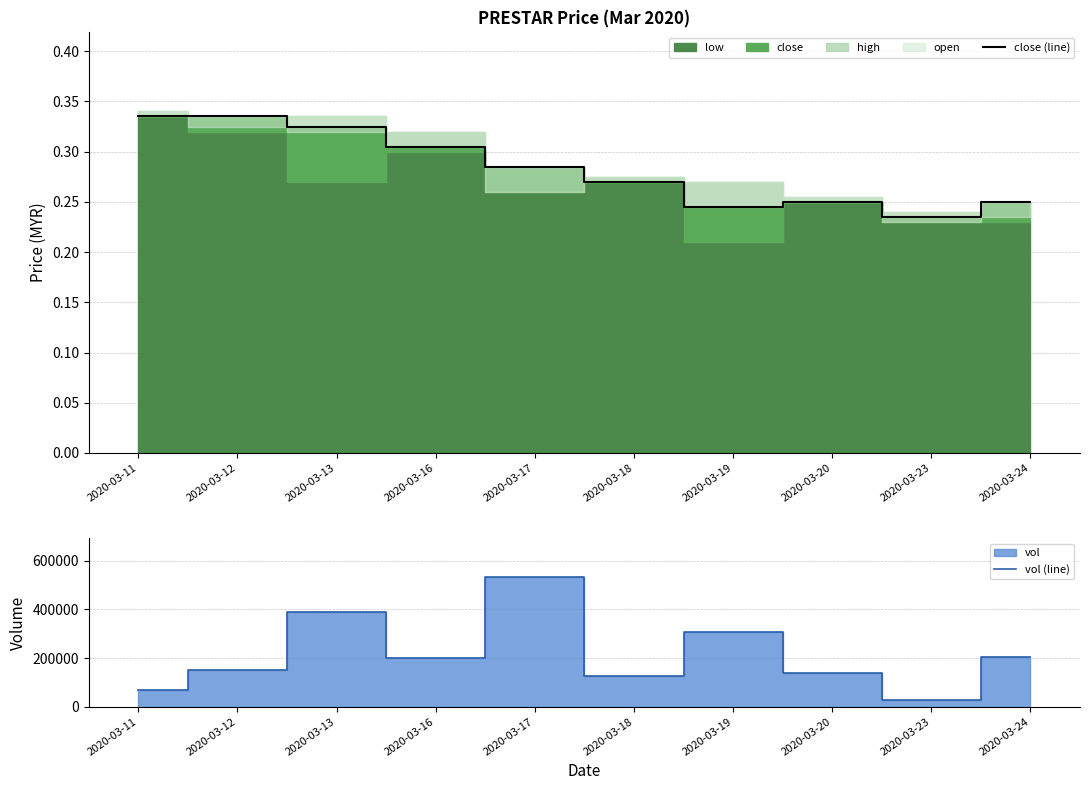

Where does the vol (line) series first go above 199500?

2020-03-13